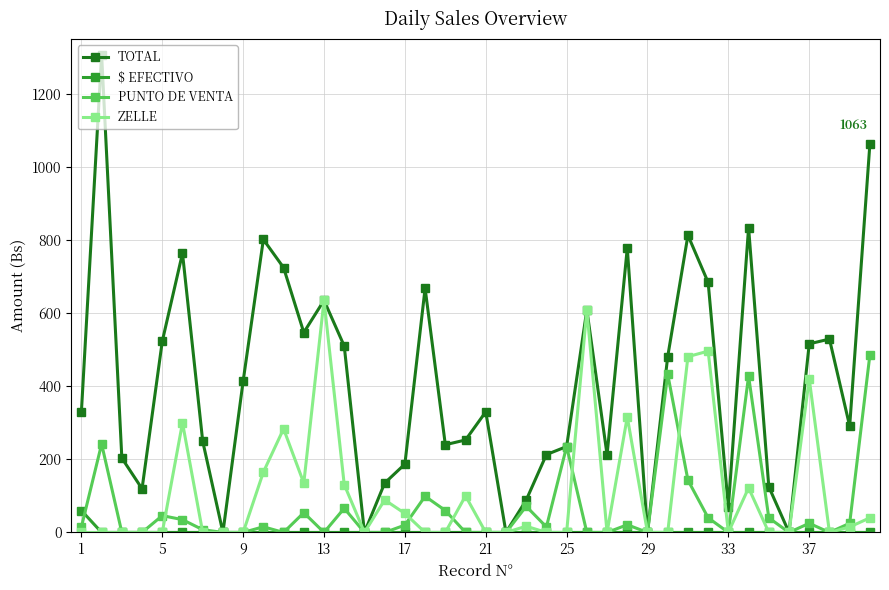

What is the highest value of the ZELLE series?

635.0